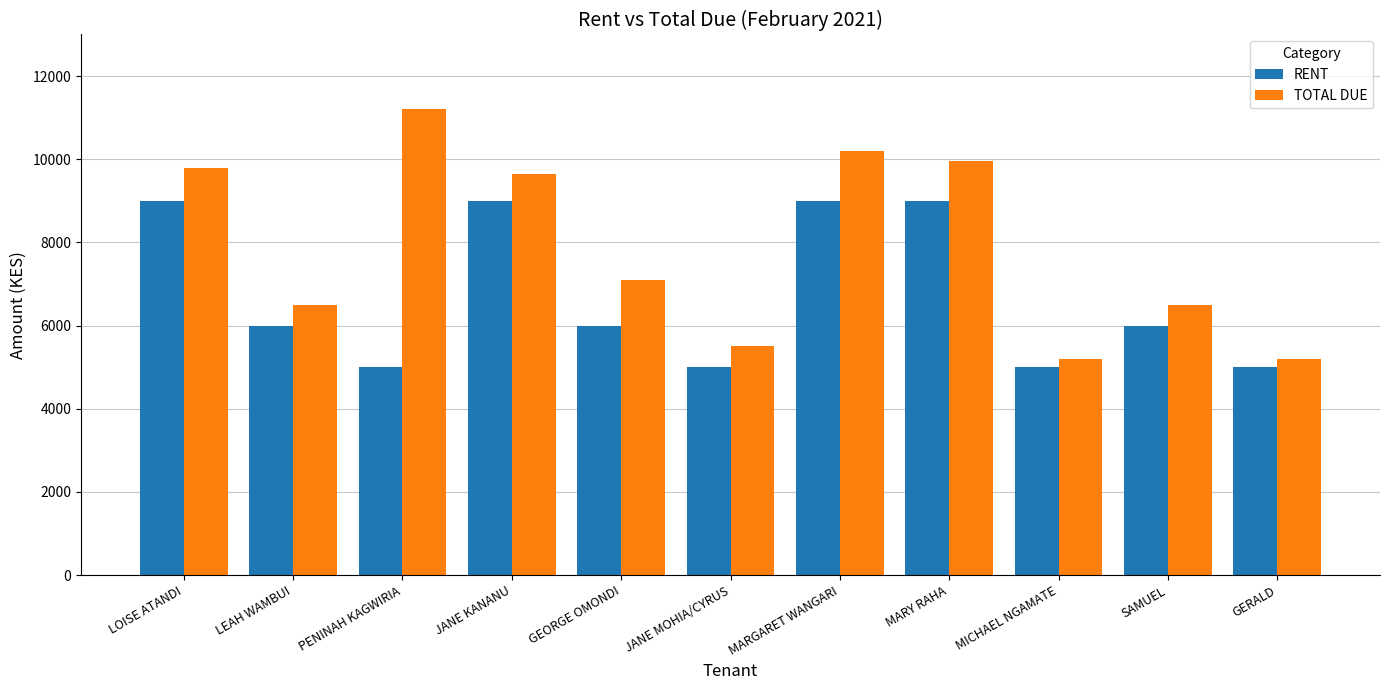

At how many categories does at least one series exceed 9709?

4